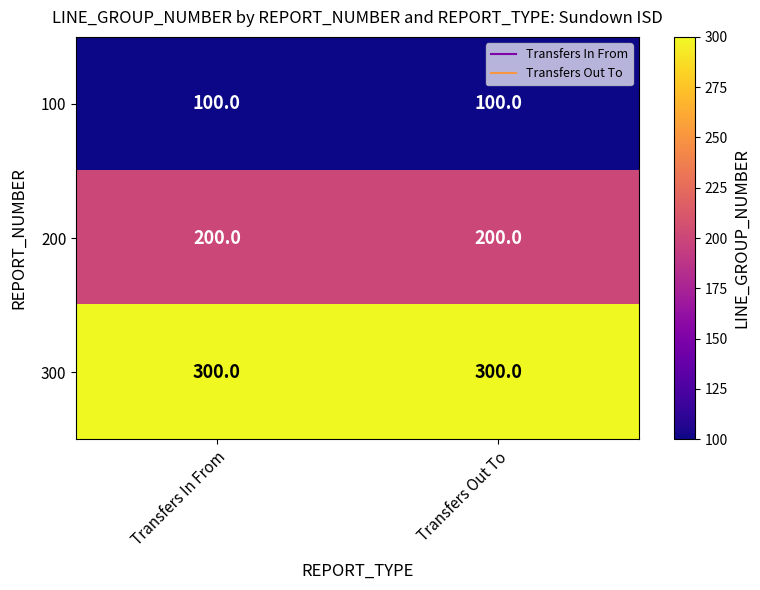

What is the sum of all 100 values?

200